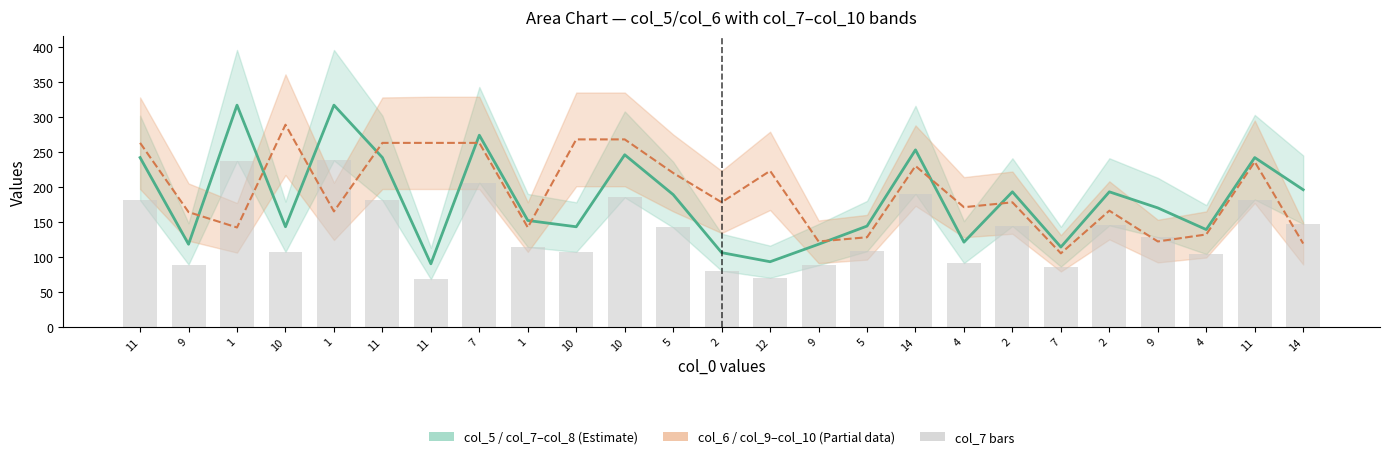

Reading left to right, transcribe all the data shown in this chart.

col_5 (Estimate): 11=242	9=118	1=317	10=143	1=317	11=242	11=90	7=274	1=152	10=143	10=246	5=189	2=106	12=93	9=118	5=144	14=253	4=121	2=193	7=114	2=193	9=170	4=139	11=242	14=196
col_6 (Partial): 11=263	9=164	1=142	10=289	1=165	11=263	11=263	7=263	1=142	10=268	10=268	5=220	2=178	12=223	9=122	5=128	14=230	4=171	2=178	7=105	2=166	9=122	4=132	11=236	14=119
col_7 (bars): 11=181	9=89	1=237	10=107	1=238	11=181	11=68	7=206	1=114	10=107	10=185	5=142	2=80	12=70	9=88	5=108	14=190	4=91	2=144	7=86	2=145	9=128	4=104	11=182	14=147